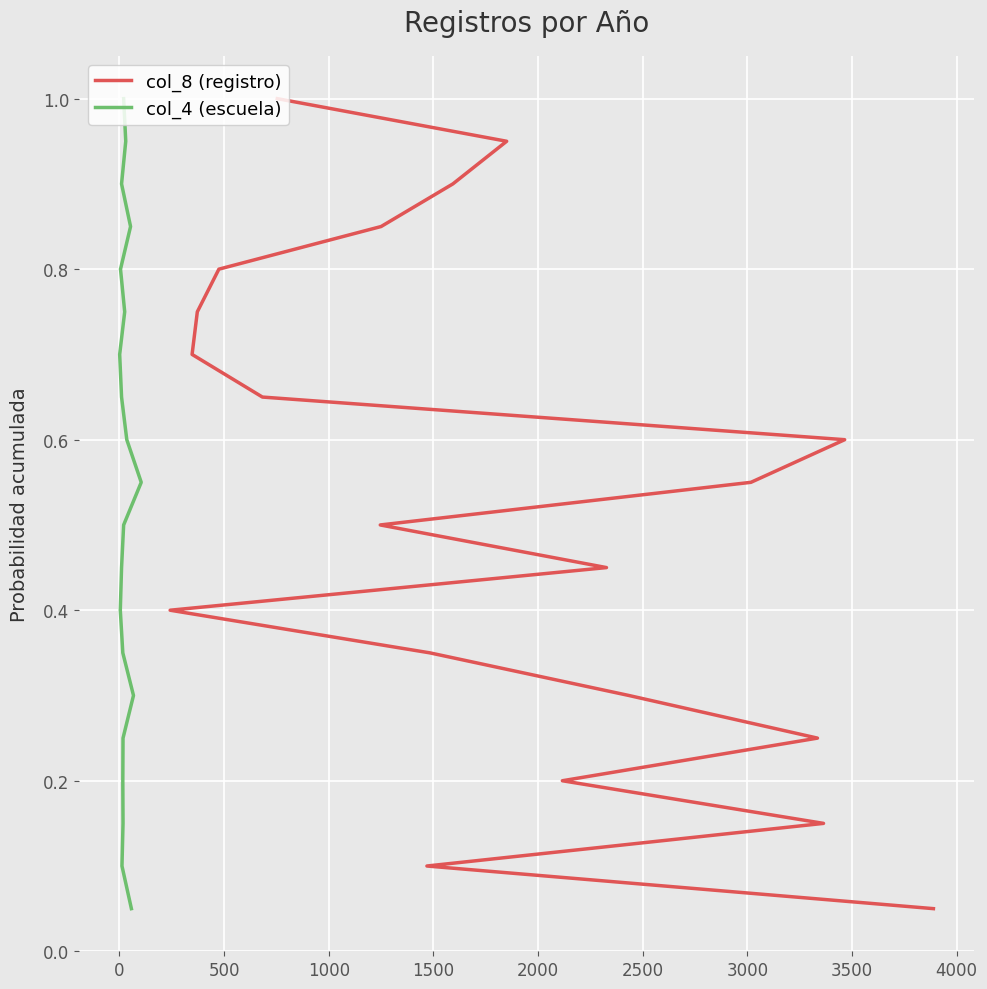

What is the total value across all series at 1500?

0.5